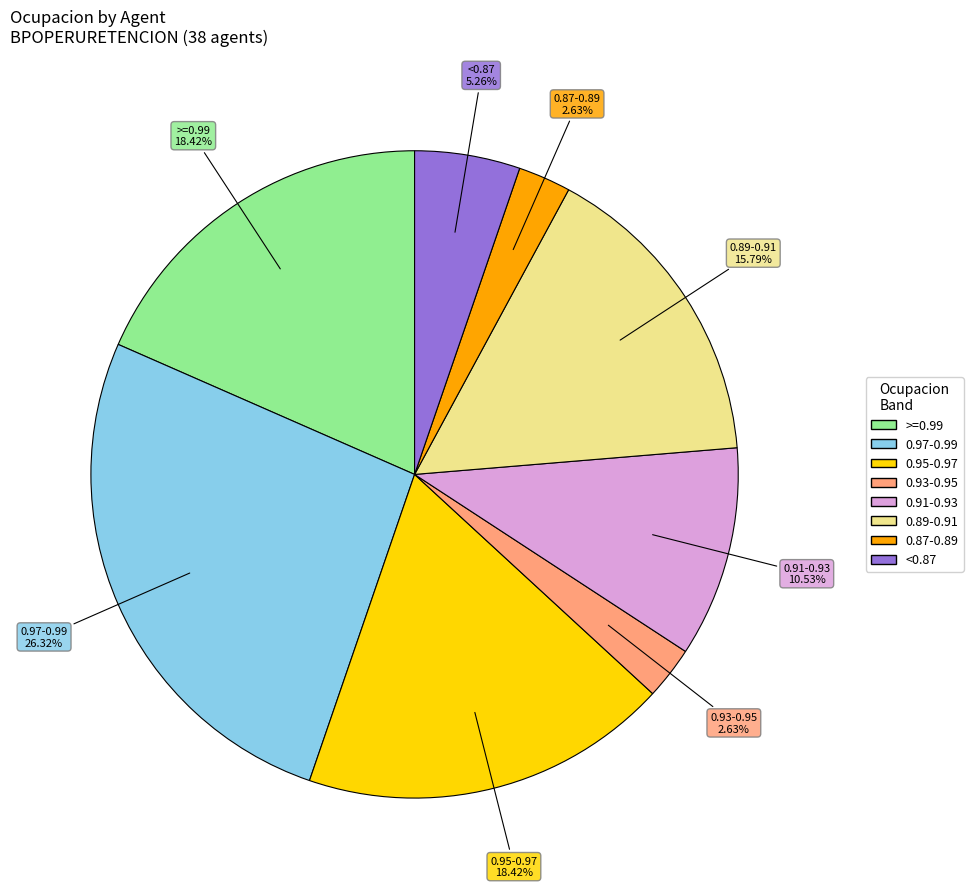

To the nearest percent, what is the average slice percentage?

12%